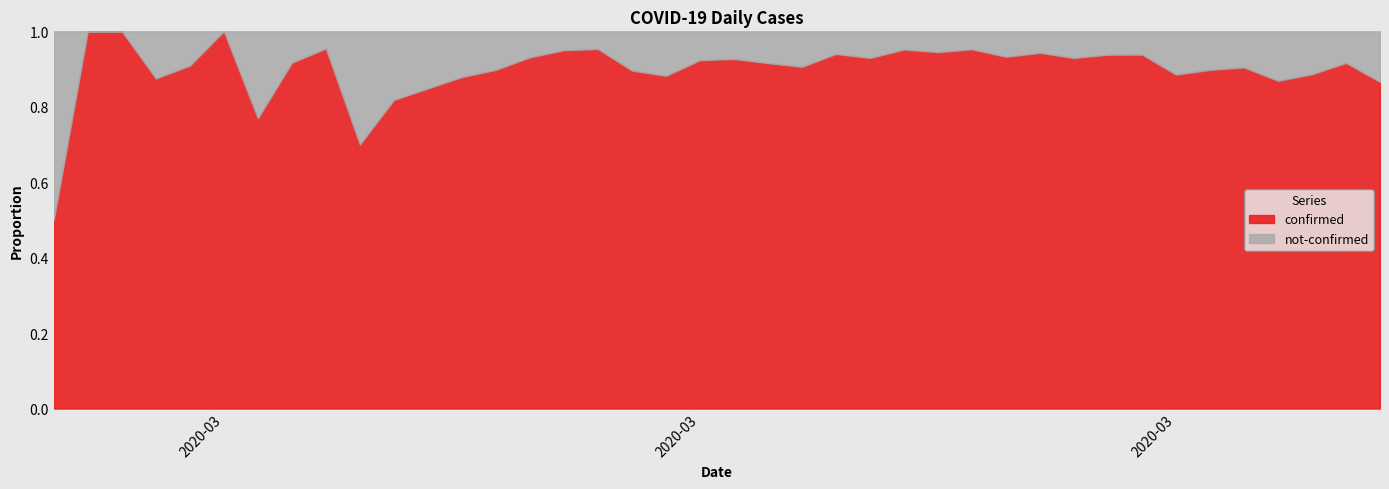

At which category is the sum across all series the highest?

2020-03-27